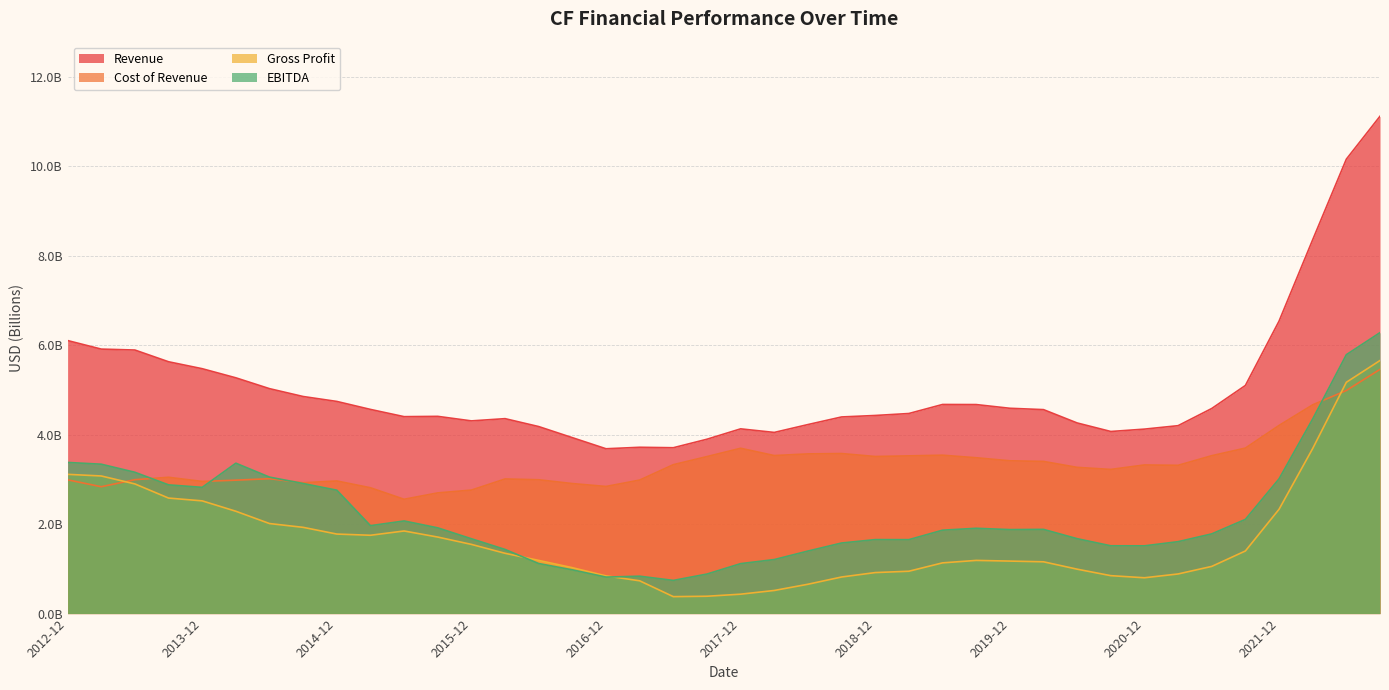

Which series changed the most between 2014-12 and 2017-06?

EBITDA